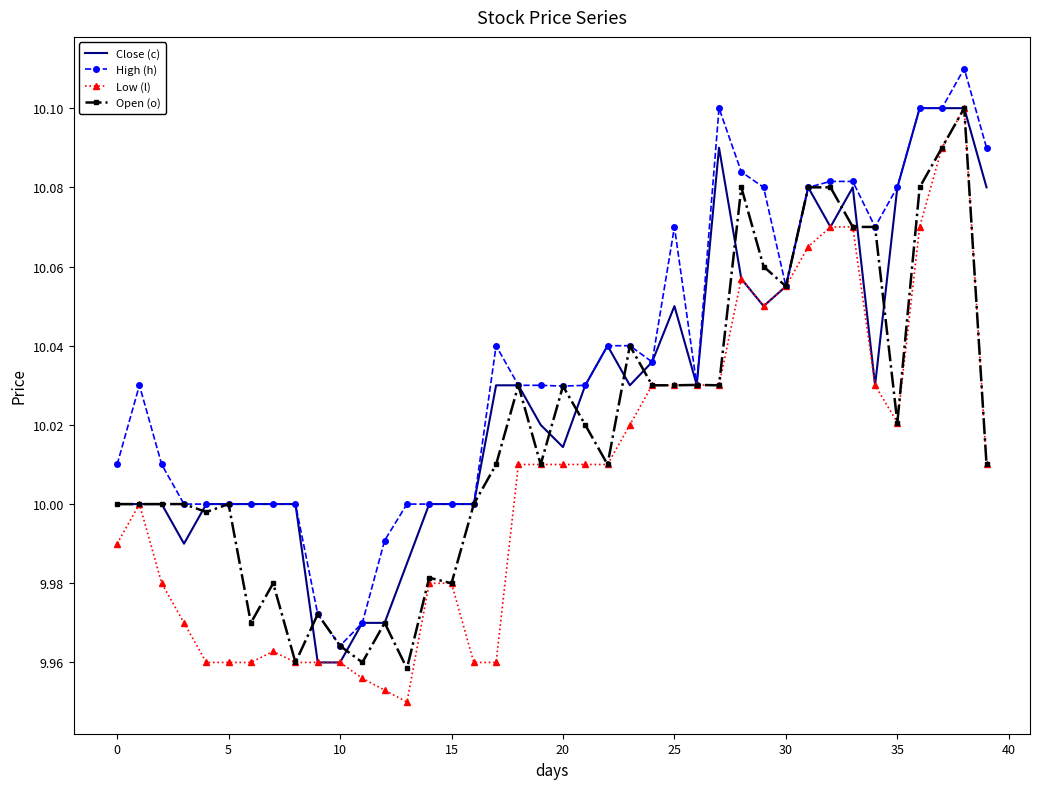

Which series has the largest total across all categories?

High (h)